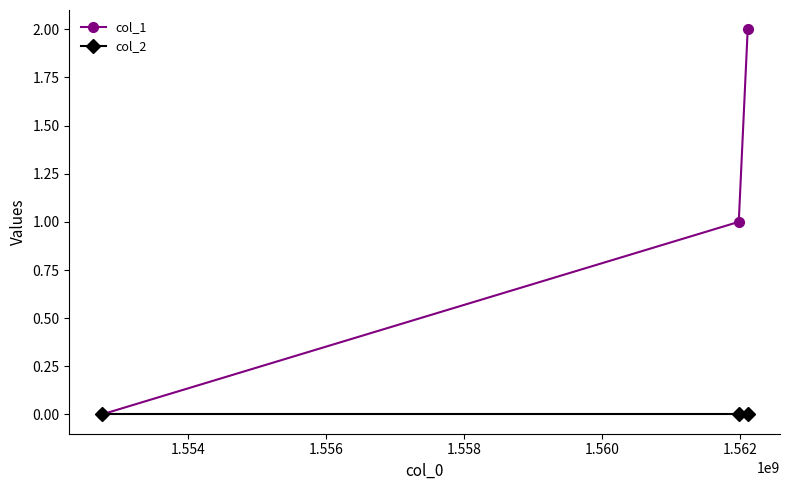

How many distinct data groups are displayed?

2